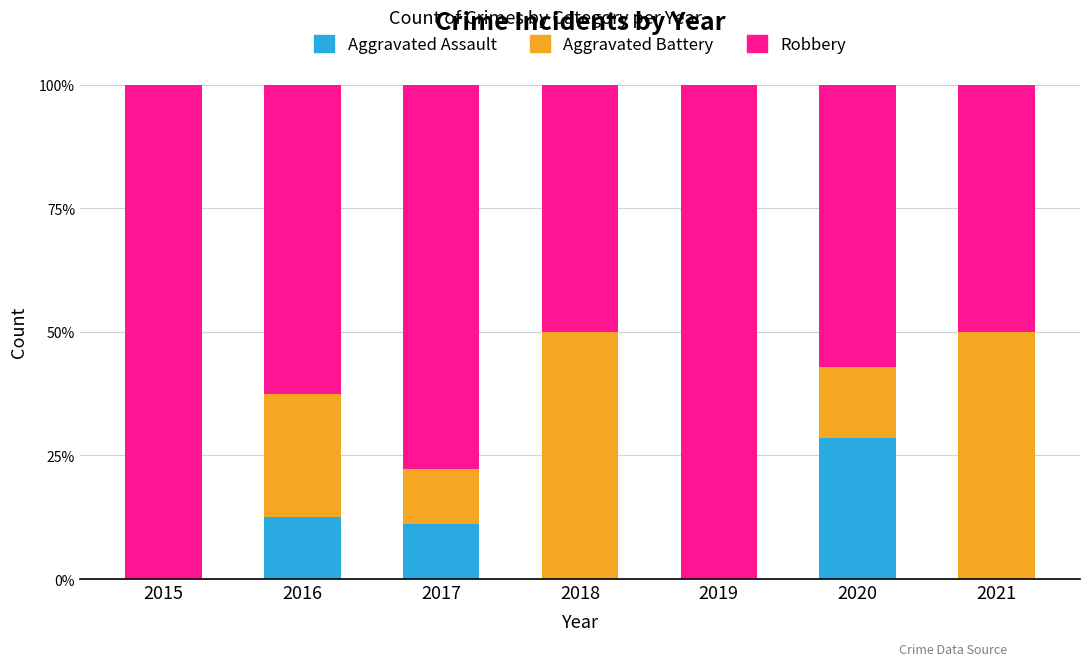

The Aggravated Assault series shows 21.1 at 2016. True or false?

False